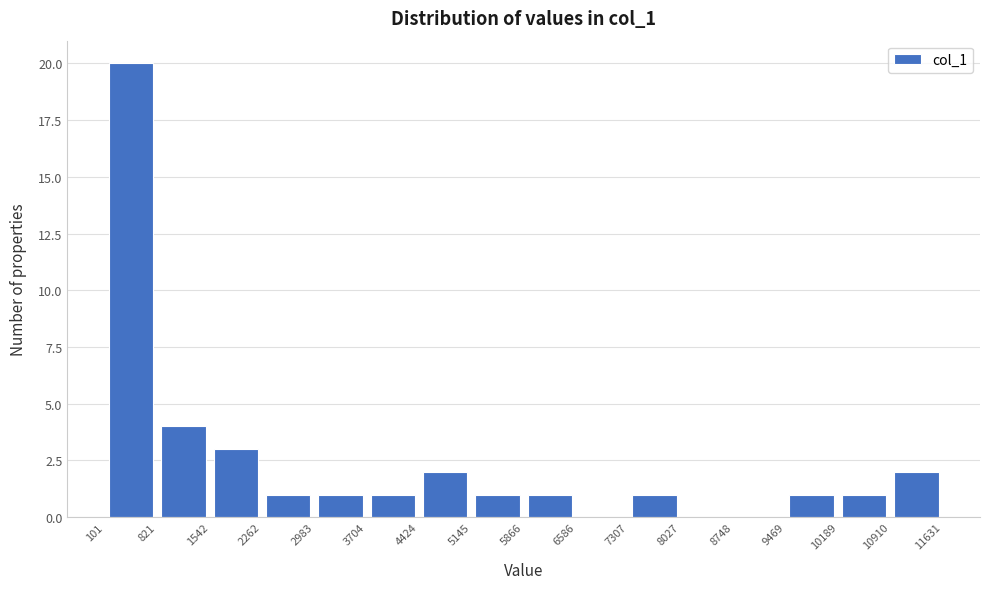

Reading left to right, list every bar in this chart as the range it spans on the x-axis followed by its height. The values are not printed on the chart, so give them approximately, as read against the axis.

101 to 821: 20
821 to 1542: 4
1542 to 2262: 3
2262 to 2983: 1
2983 to 3704: 1
3704 to 4424: 1
4424 to 5145: 2
5145 to 5866: 1
5866 to 6586: 1
6586 to 7307: 0
7307 to 8027: 1
8027 to 8748: 0
8748 to 9469: 0
9469 to 10189: 1
10189 to 10910: 1
10910 to 11631: 2